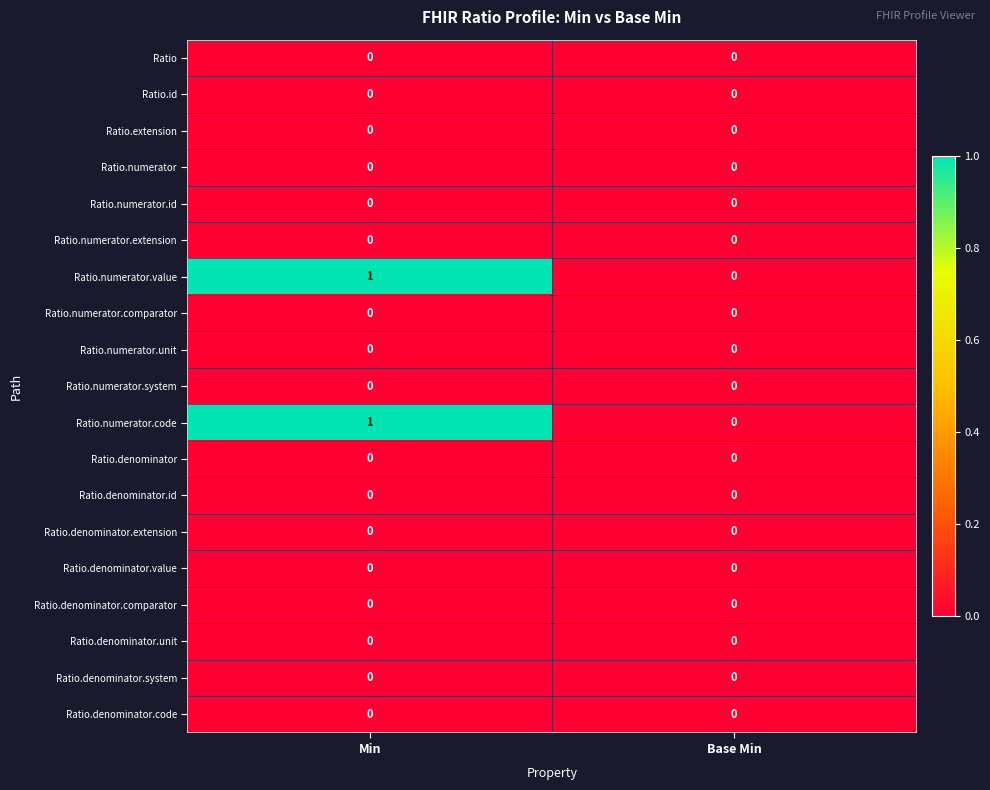

Which label corresponds to the largest value in the chart?

Min